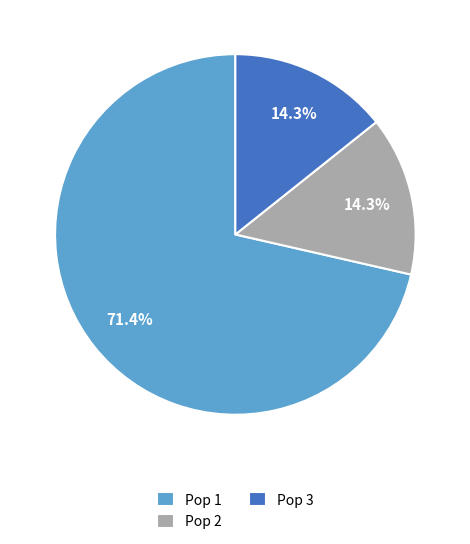

Combined, what portion of the pie is Pop 1 and Pop 2?

85.7%